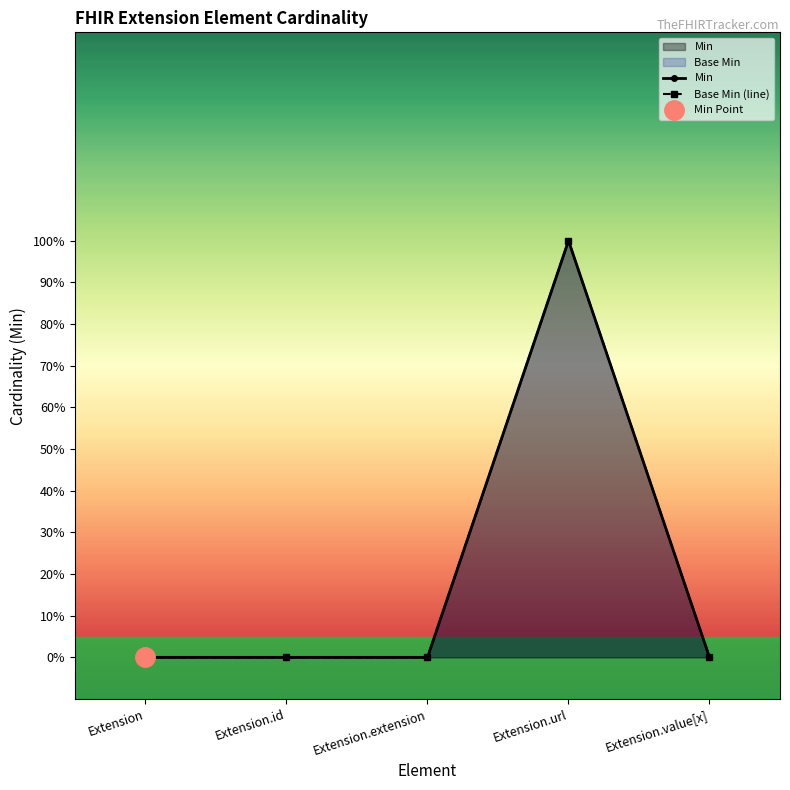

Reading left to right, extract all data points from this chart.

Min: 0	0	0	1	0
Base Min: 0	0	0	1	0